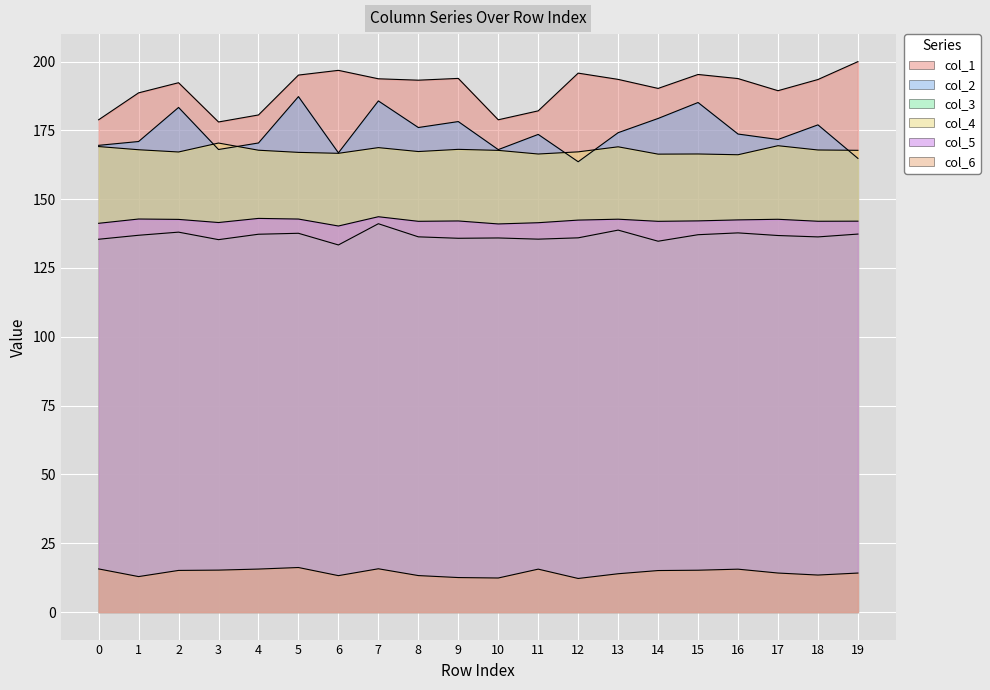

At which label is col_5 closest to 141?

10